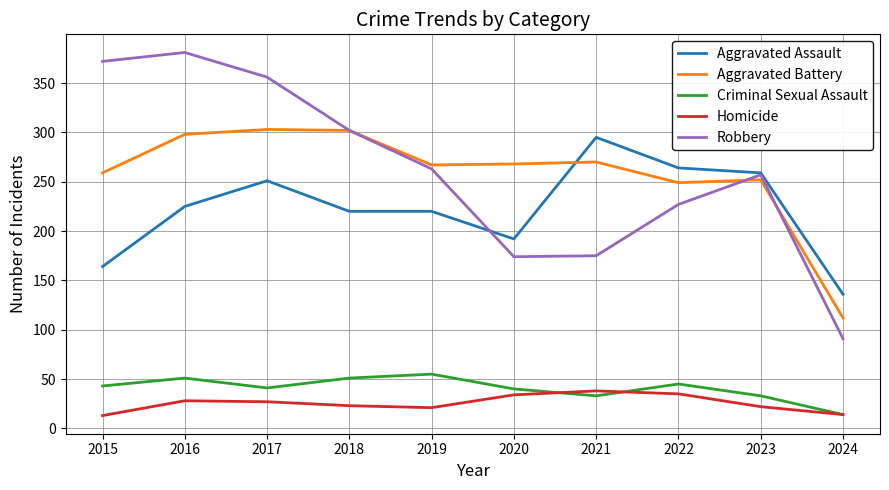

True or false: Robbery and Criminal Sexual Assault cross at least once.

False